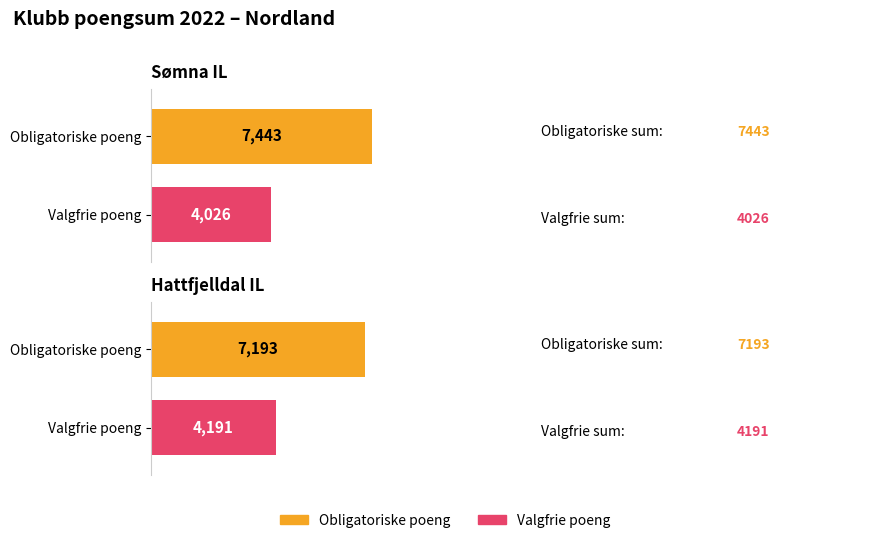

At Hattfjelldal IL, list the series in order from largest to smallest.

Obligatoriske poeng, Valgfrie poeng